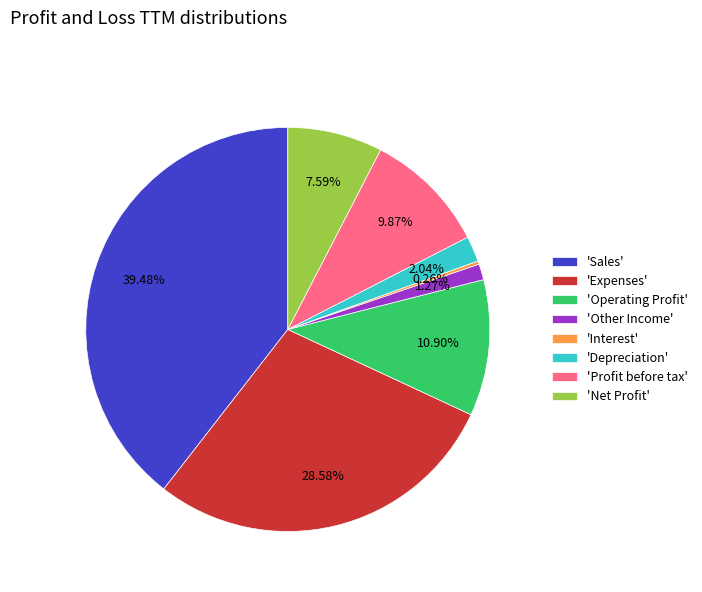

What is the largest slice in the pie chart?

'Sales'